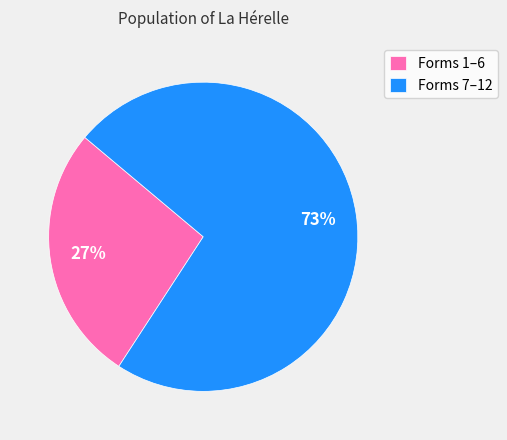

Count the number of slices in the pie.

2